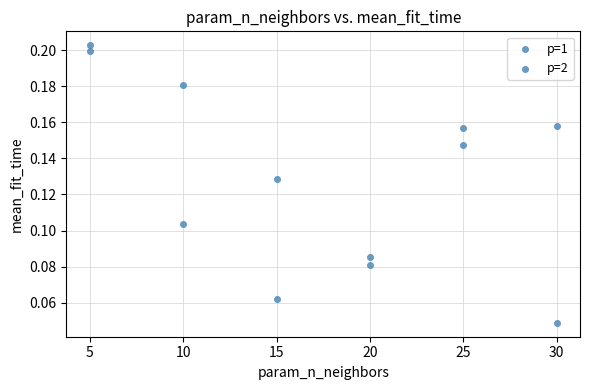

How many points are shown in the scatter plot?

12